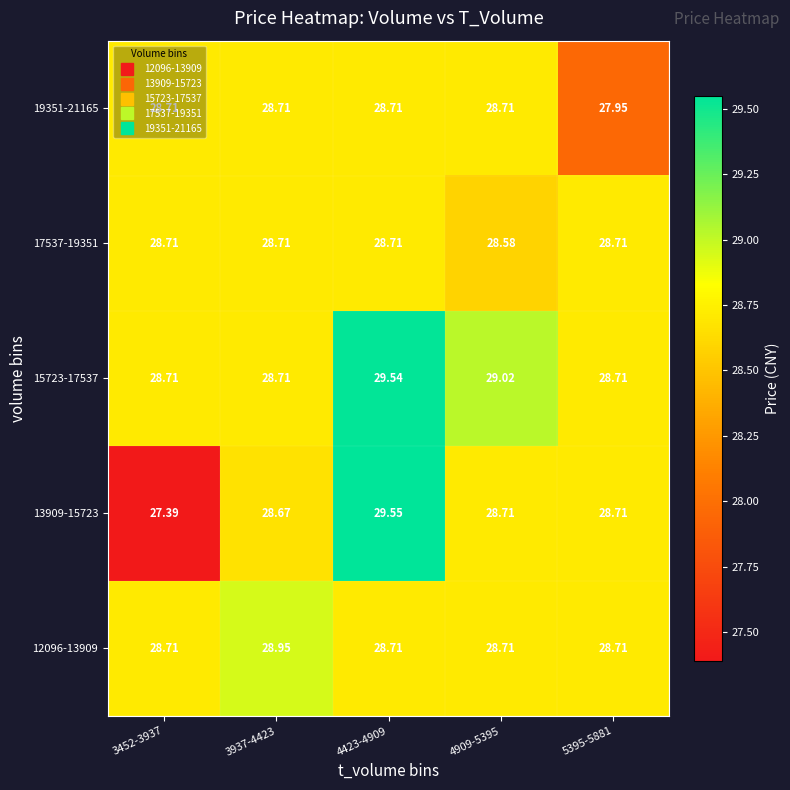

Count the number of categories in the chart.

5